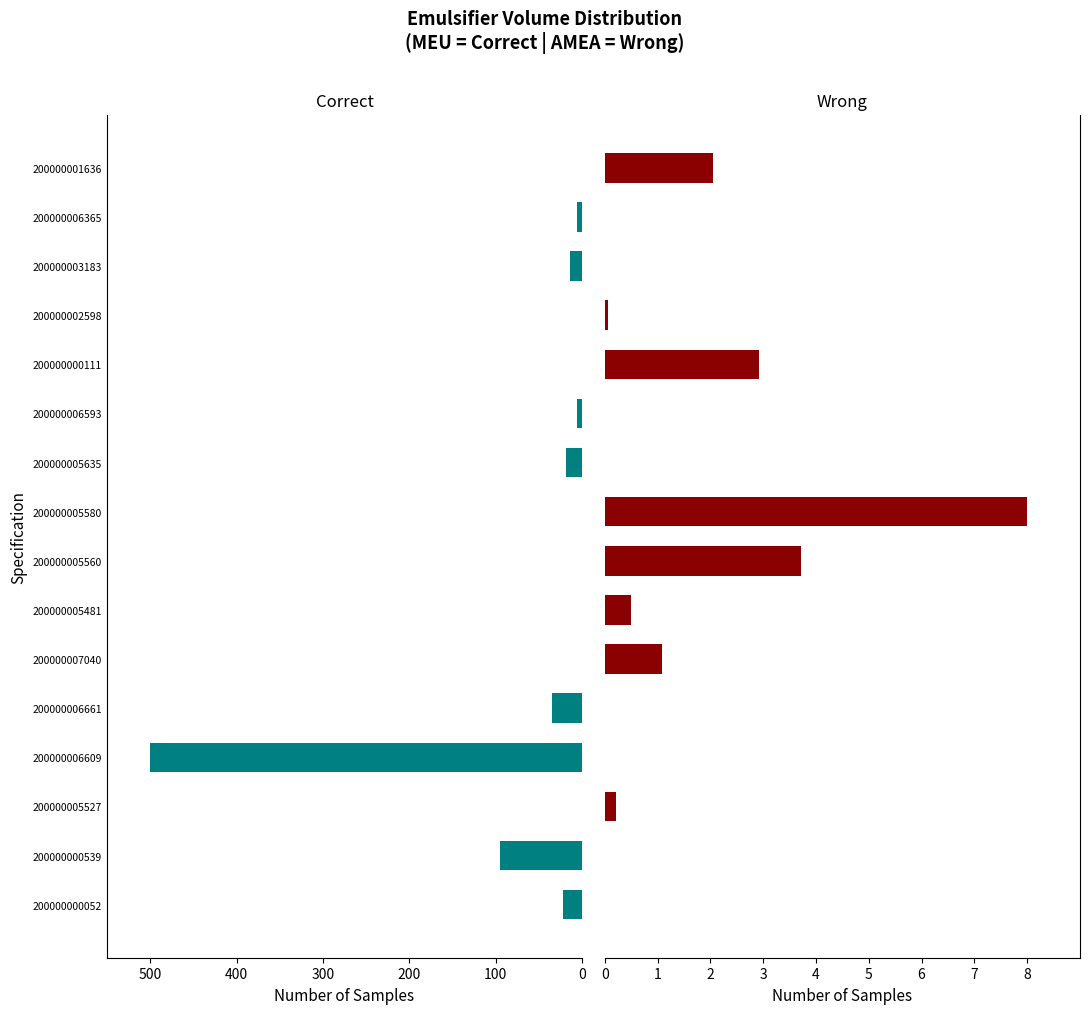

How many bars are there in total?

32